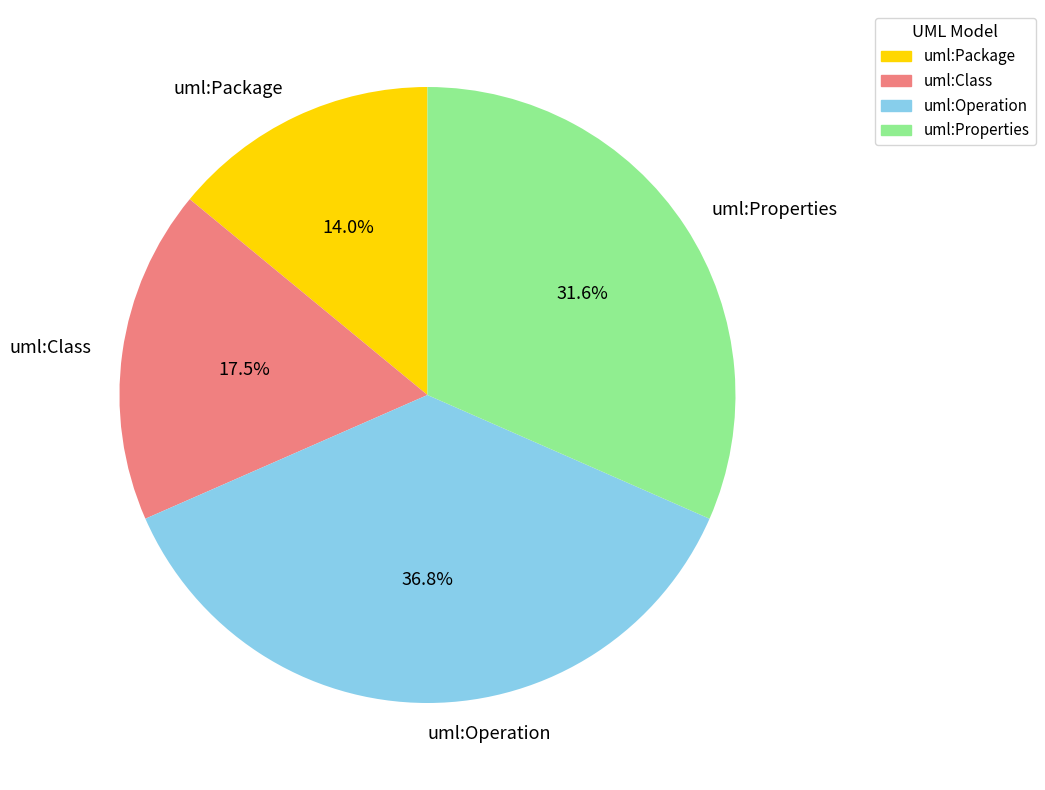

What is the largest slice in the pie chart?

uml:Operation